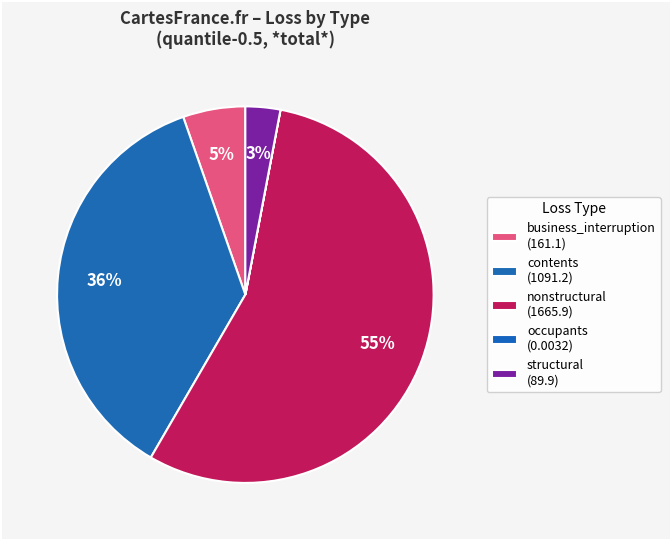

Do structural and business_interruption together represent more than half of the pie?

No